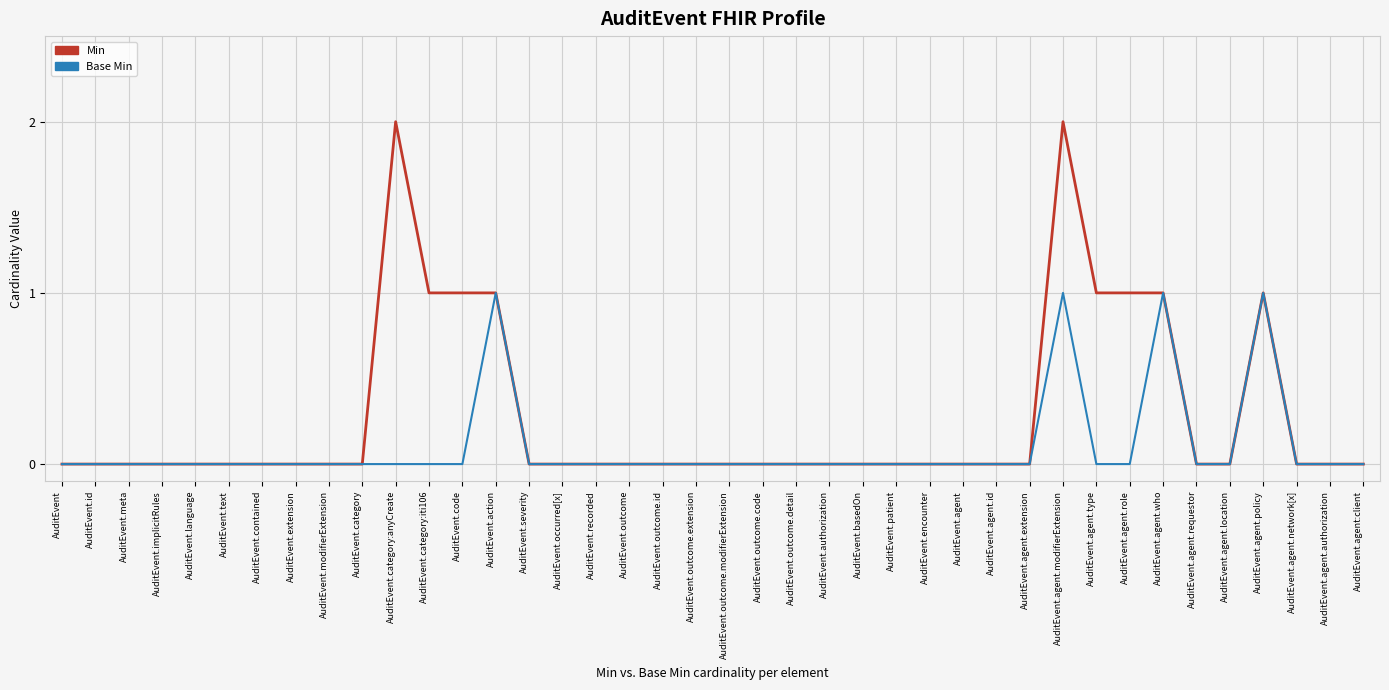

What position from the right is AuditEvent.agent.network[x]?

3